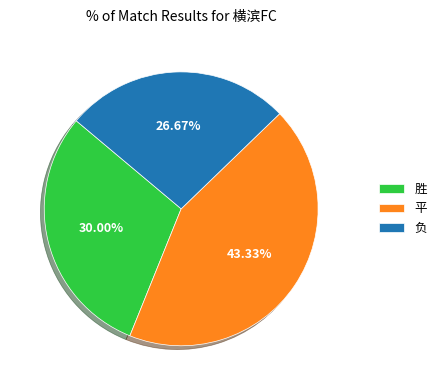

What is the total percentage of 胜 and 负?

56.7%